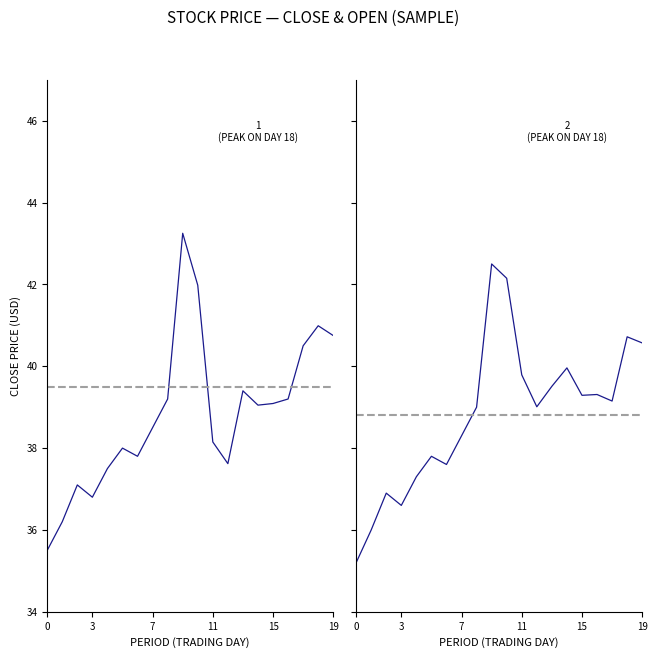

At which label is Open closest to 38?

19